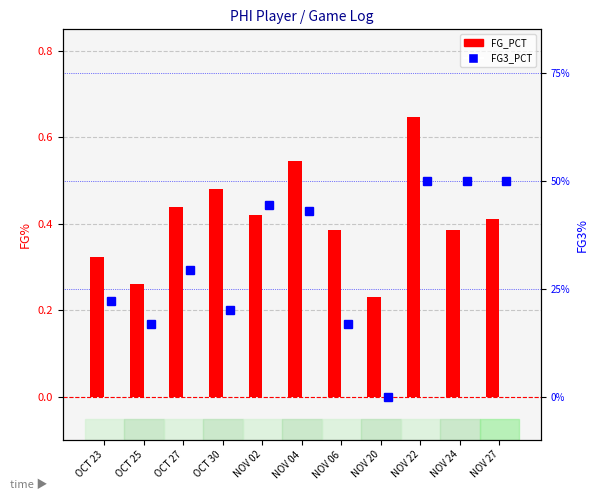

List the labels in order of FG_PCT value, largest first.

NOV 22, NOV 04, OCT 30, OCT 27, NOV 02, NOV 27, NOV 06, NOV 24, OCT 23, OCT 25, NOV 20